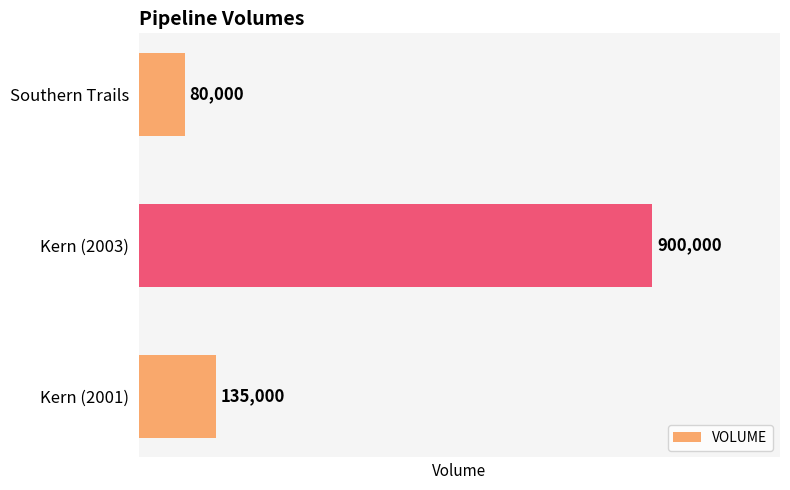

What is the approximate value at Kern (2001), to the nearest 10?

135000